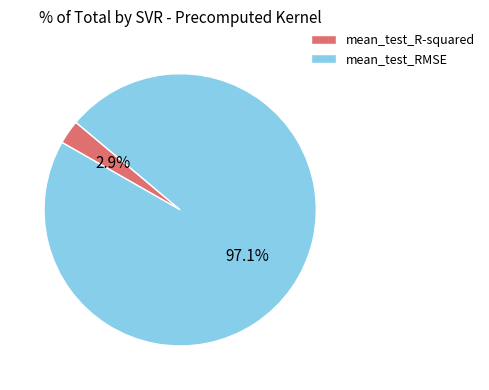

How many slices are in this pie chart?

2